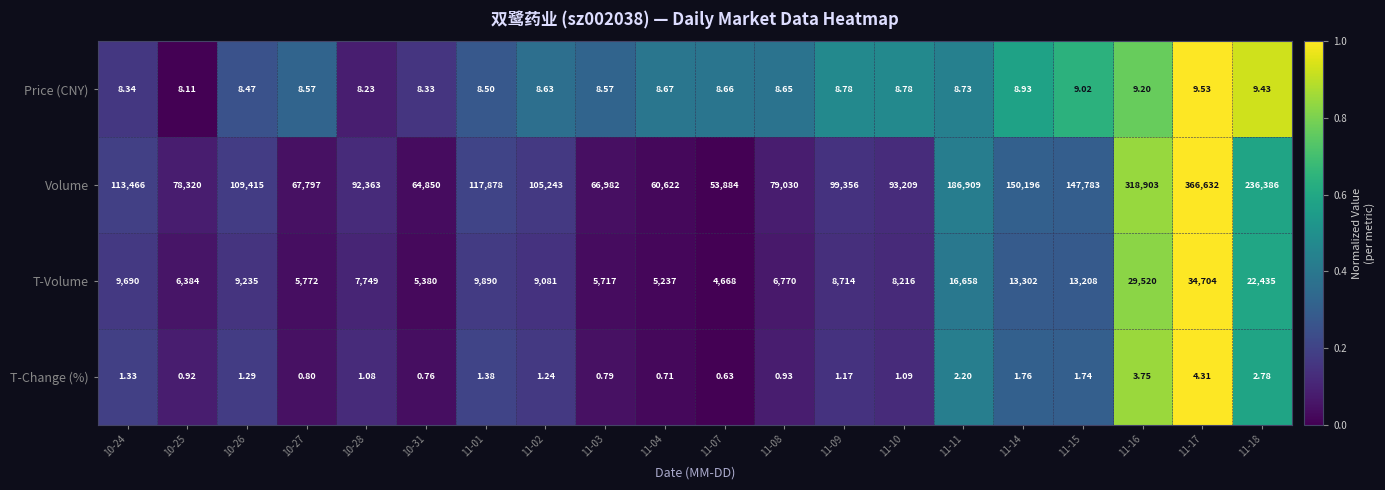

Which series has the widest spread of values?

Volume